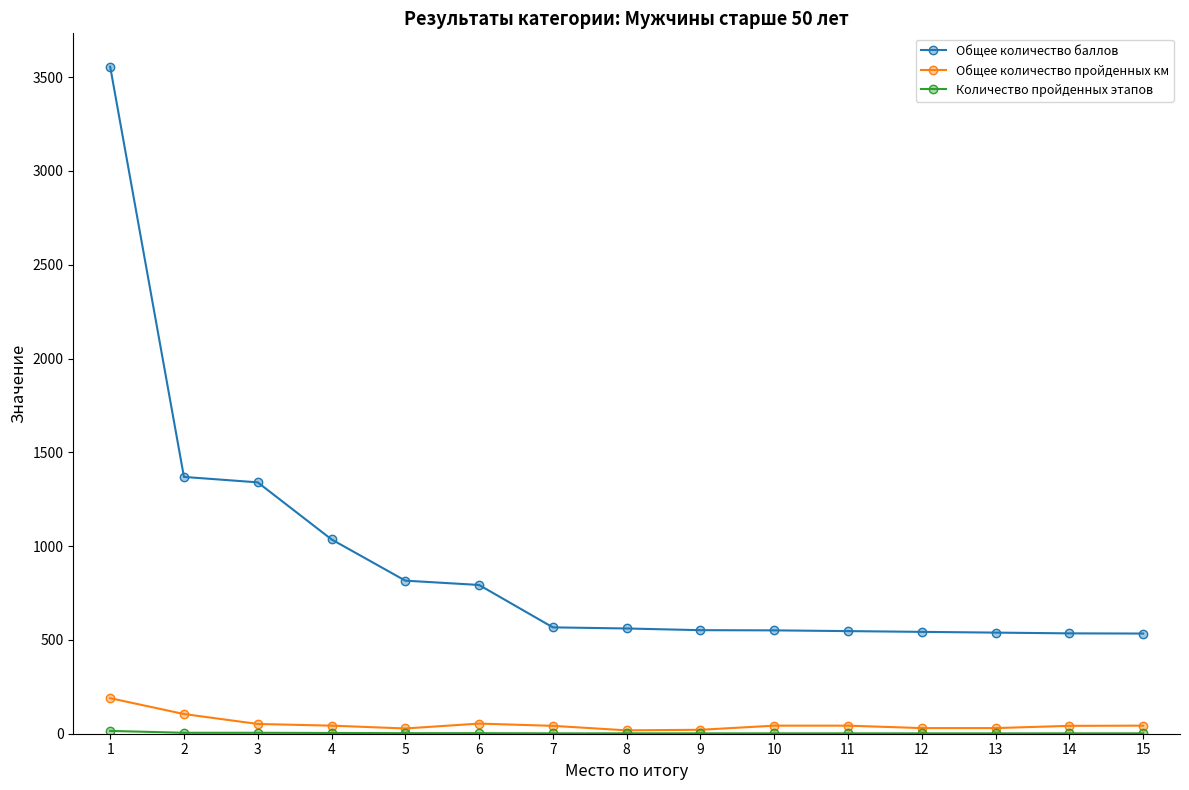

True or false: Общее количество баллов and Общее количество пройденных км intersect in this chart.

False